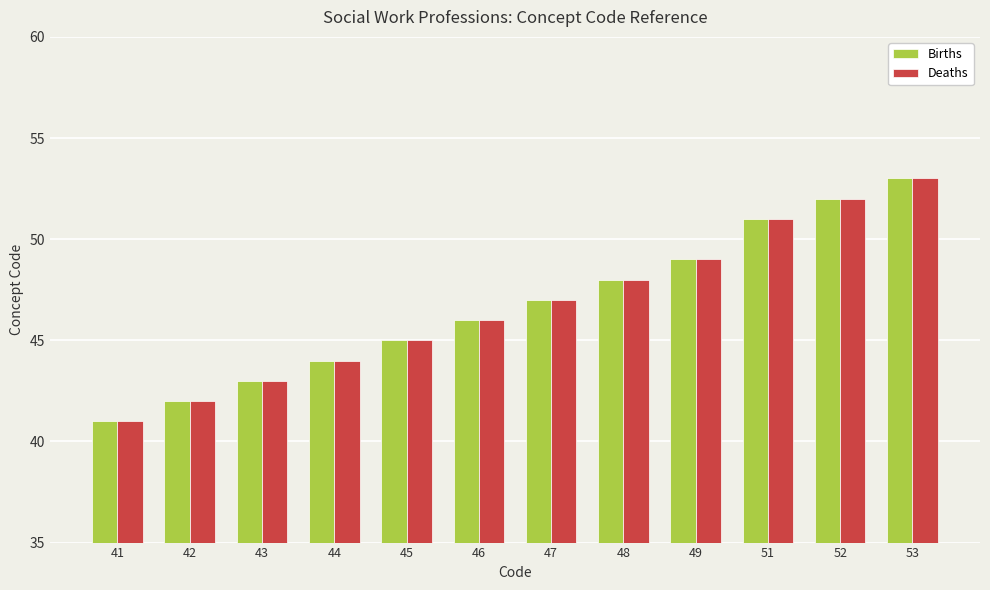

What is the value of the Births bar at the 3rd from the left?

43